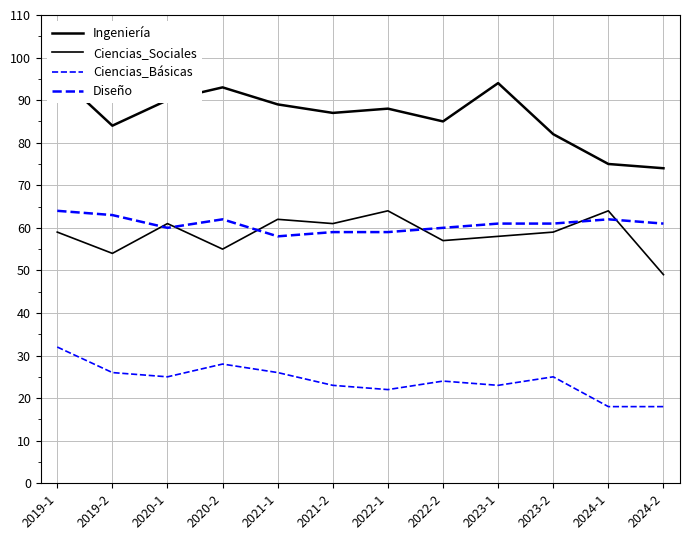

Reading left to right, transcribe all the data shown in this chart.

Ingeniería: 96	84	90	93	89	87	88	85	94	82	75	74
Ciencias_Sociales: 59	54	61	55	62	61	64	57	58	59	64	49
Ciencias_Básicas: 32	26	25	28	26	23	22	24	23	25	18	18
Diseño: 64	63	60	62	58	59	59	60	61	61	62	61